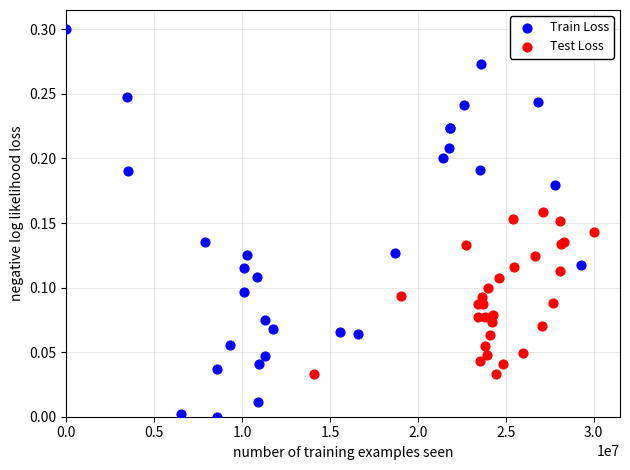

Which series contains the highest Y value?

Train Loss